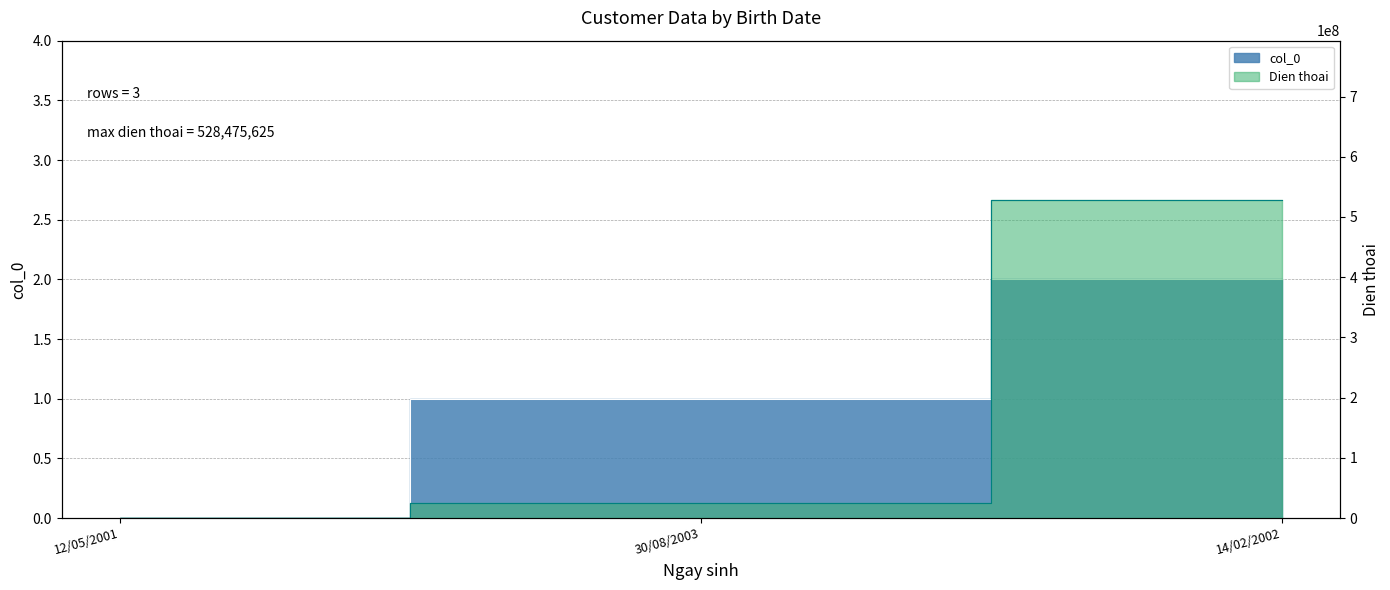

What is the difference between the highest and lowest values at 30/08/2003?

25478007